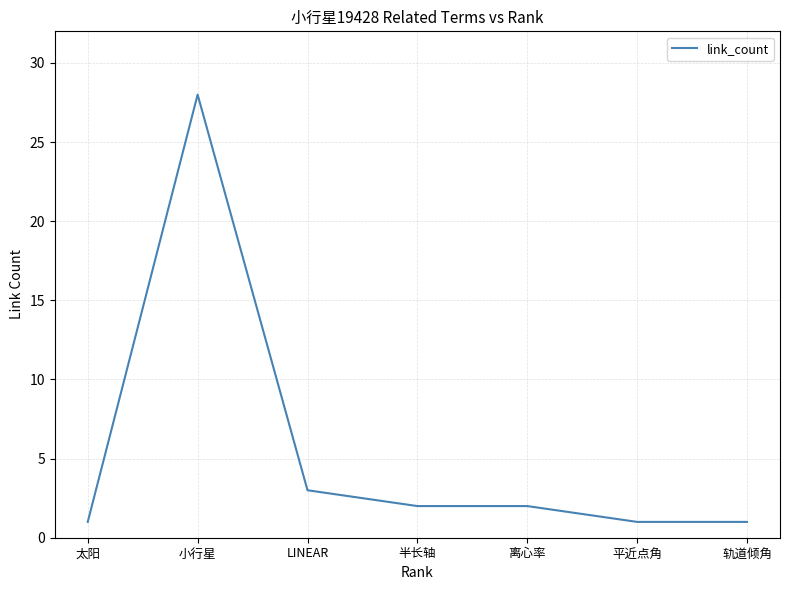

Read the value at 太阳.

1